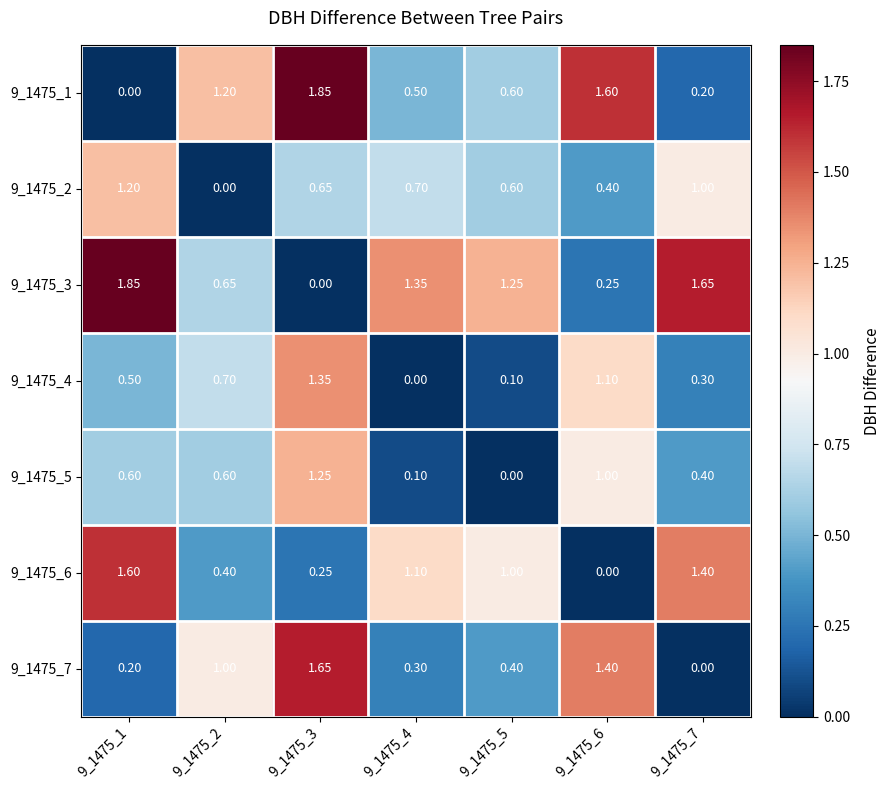

Is the value of 9_1475_6 at 9_1475_6 greater than the value of 9_1475_7 at 9_1475_2?

No